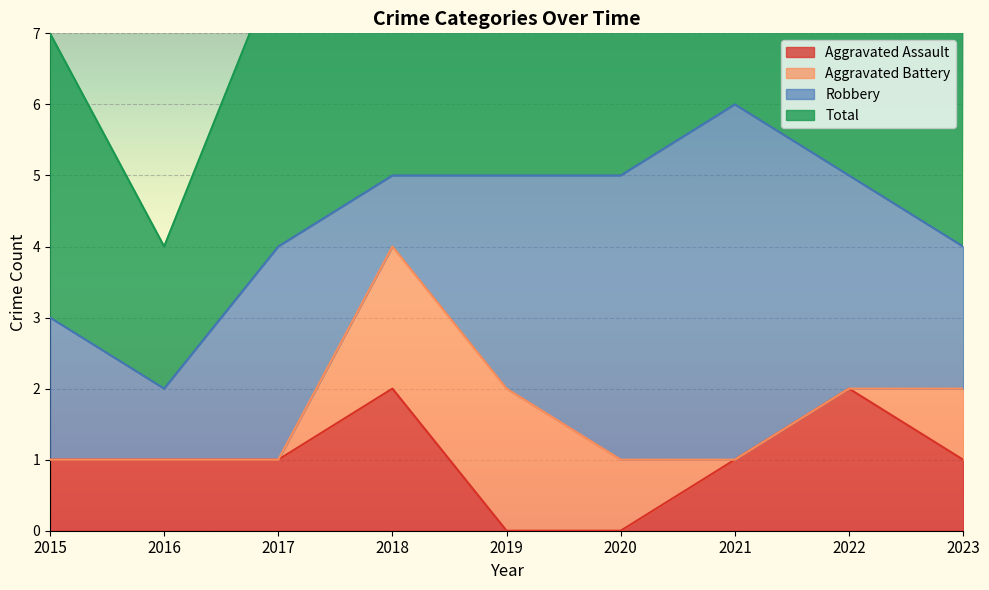

True or false: Aggravated Assault and Total cross at least once.

False